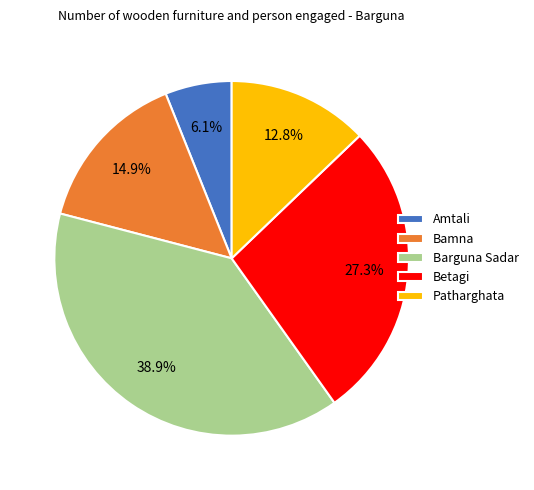

Which slice is the smallest?

Amtali